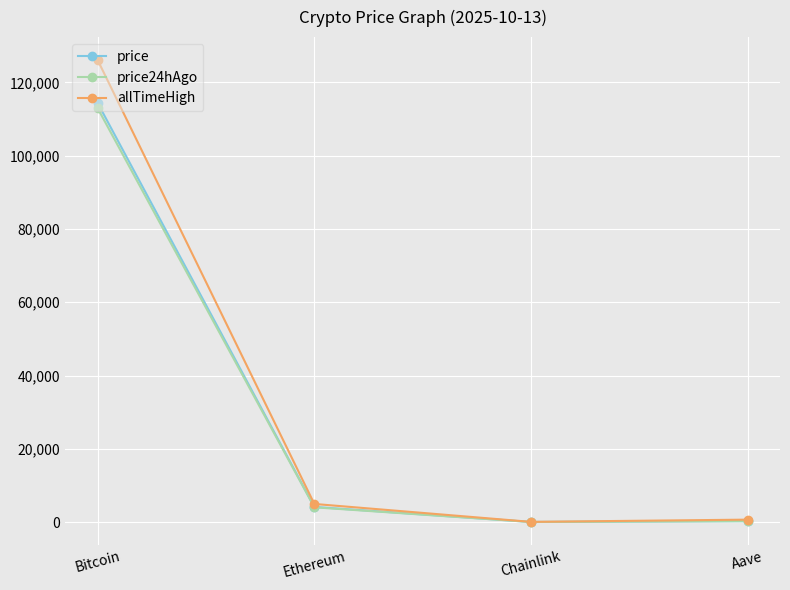

Which label corresponds to the largest value in the chart?

Bitcoin